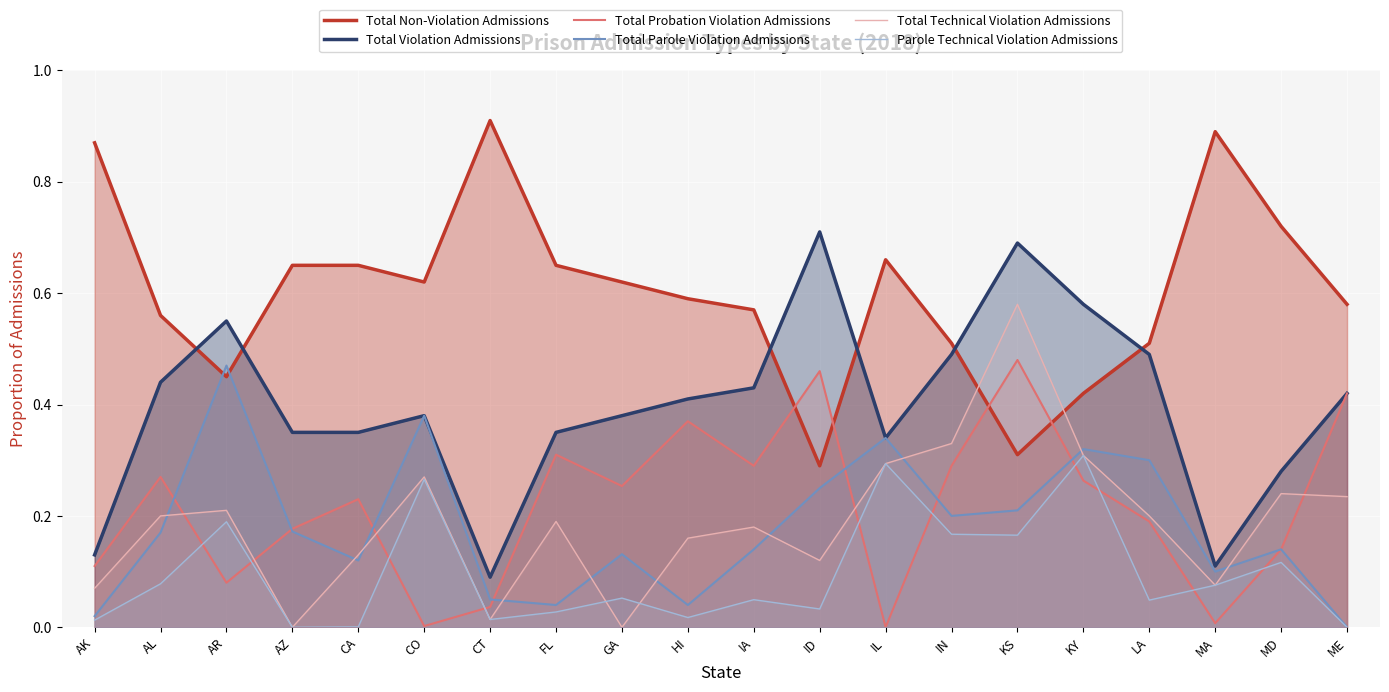

Which series has the largest total across all categories?

Total Non-Violation Admissions